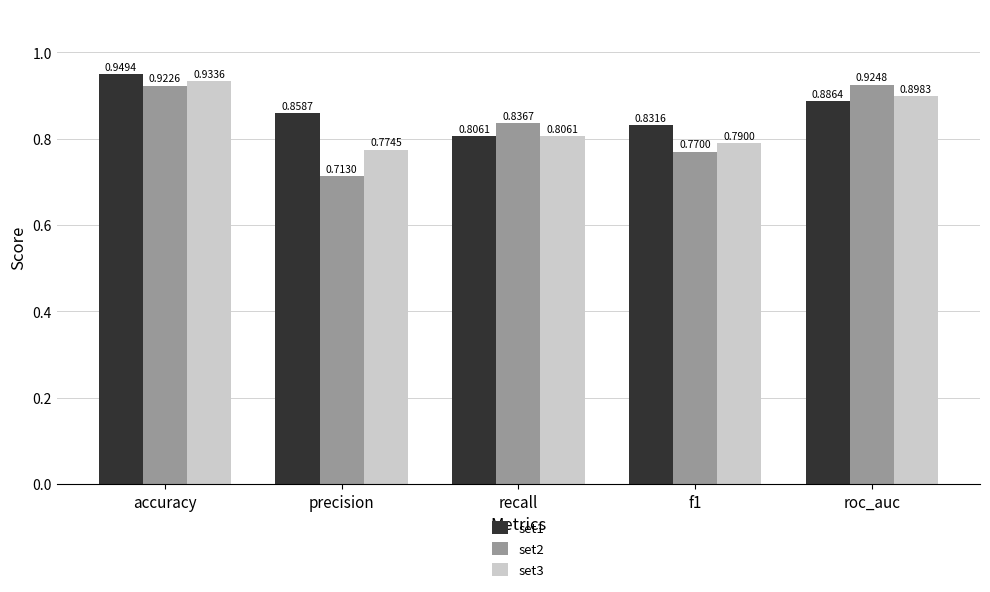

True or false: set2 has a value of 0.2 at accuracy.

False